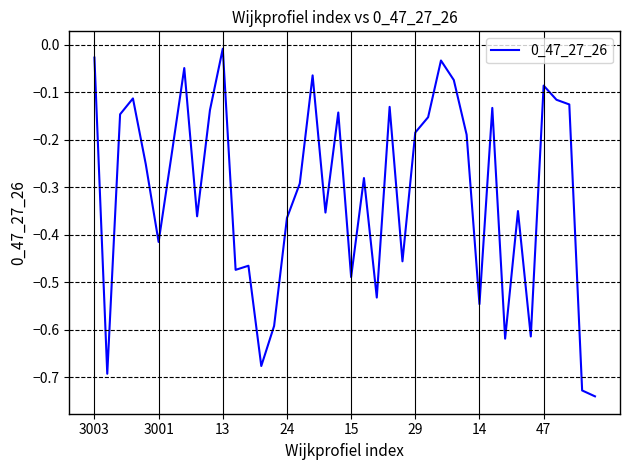

What is the difference between the maximum and minimum values?

0.7